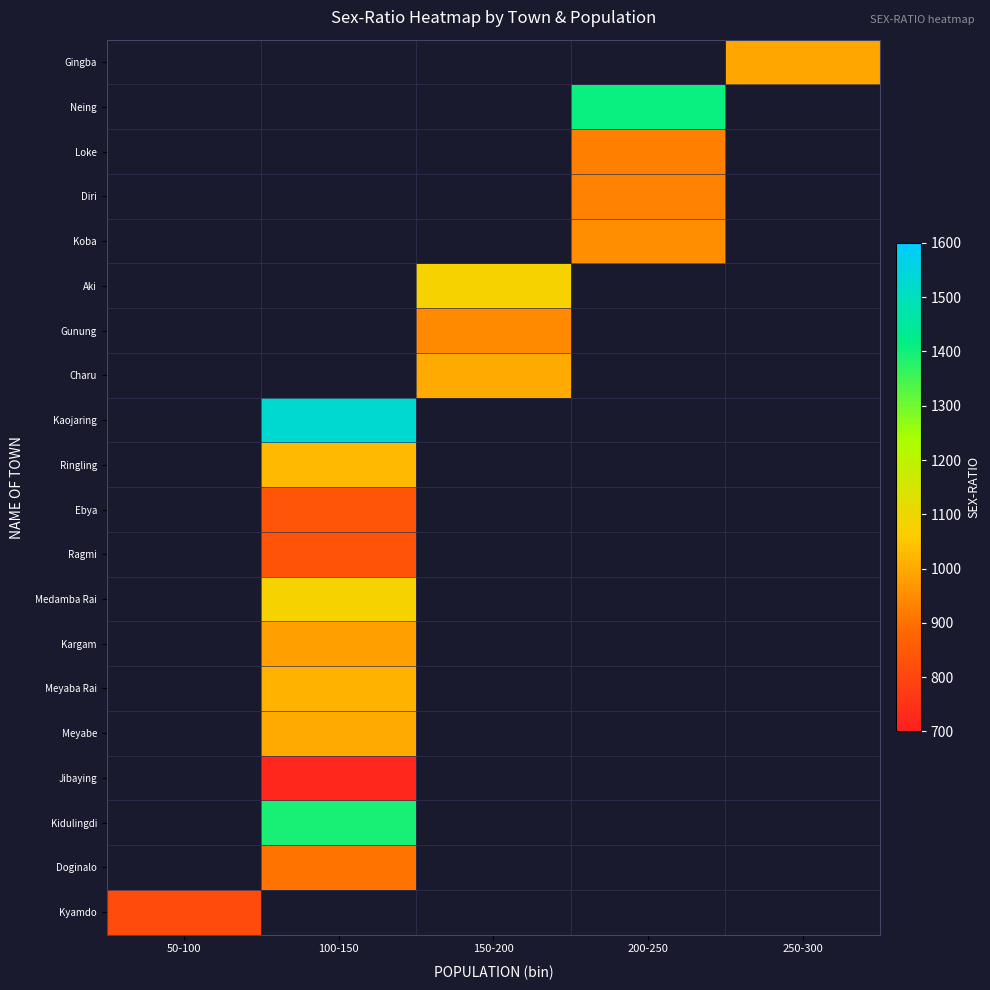

At which category does the chart reach its minimum across all series?

100-150